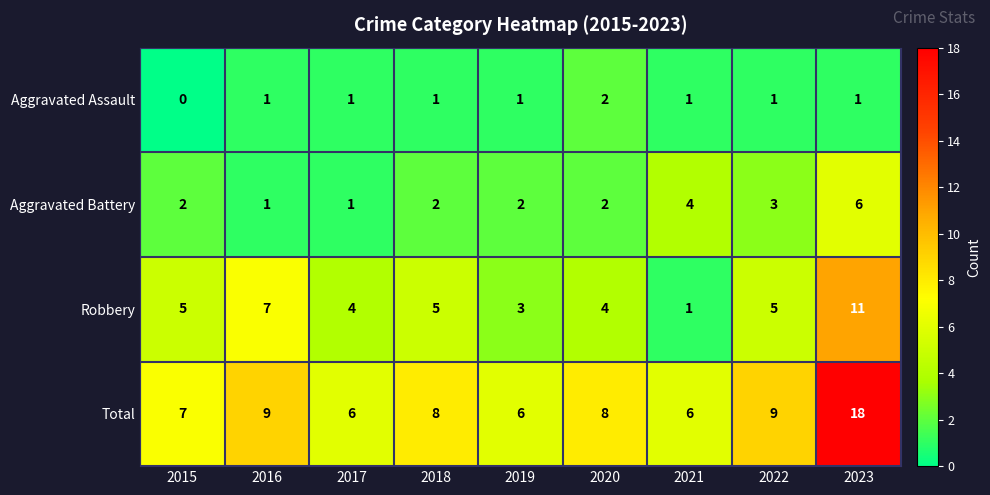

True or false: Total has a value of 6 at 2017.

True